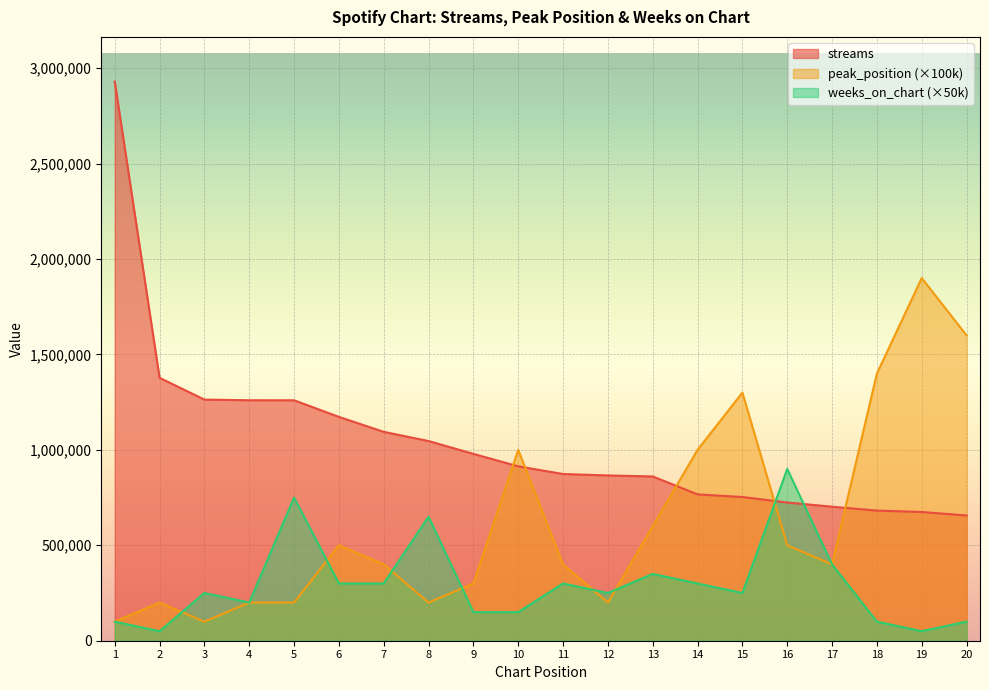

The value of peak_position at 8 is 200000. True or false?

True